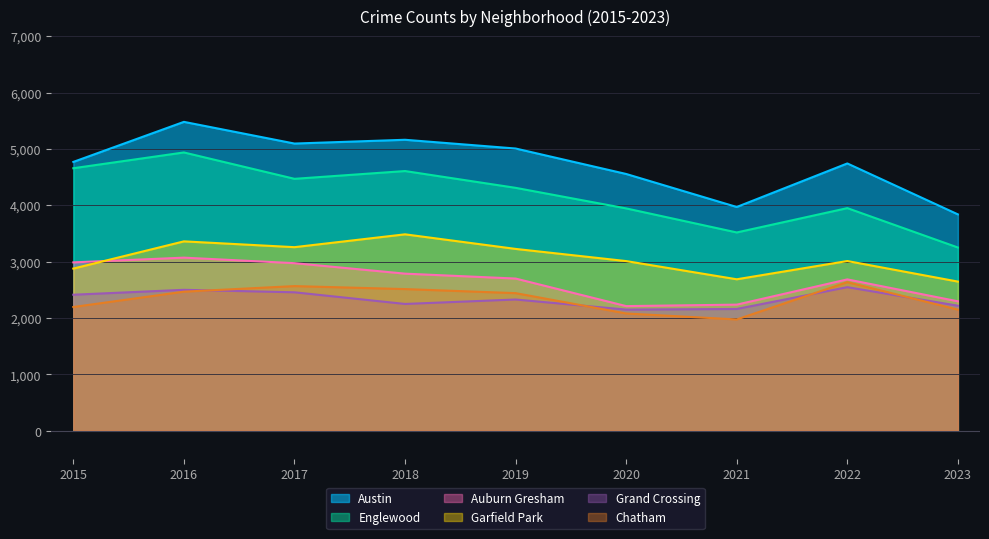

At how many categories does at least one series exceed 5205?

1